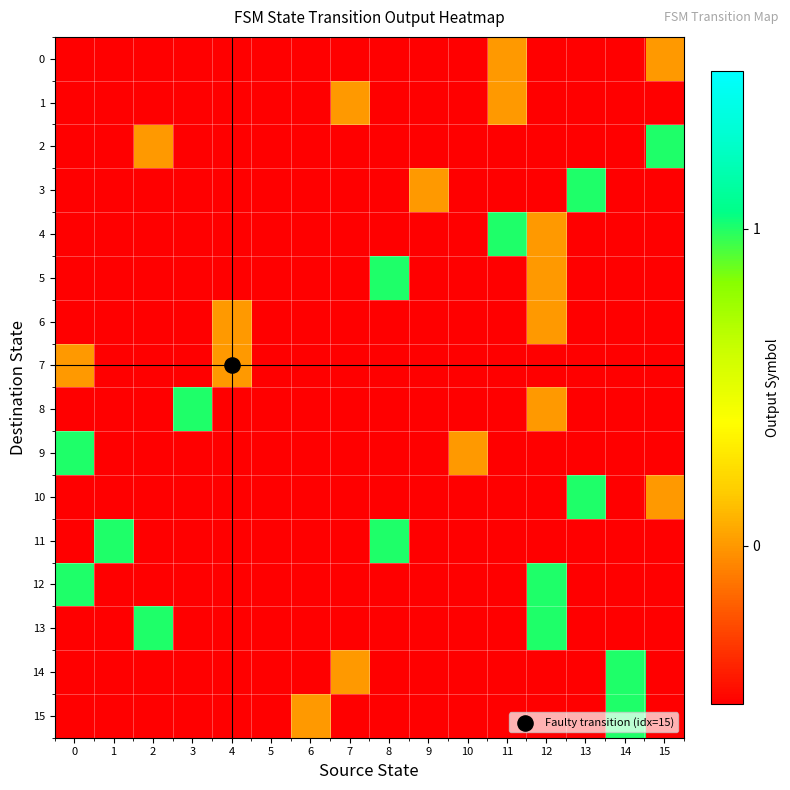

Which series changed the most between 3 and 7?

8